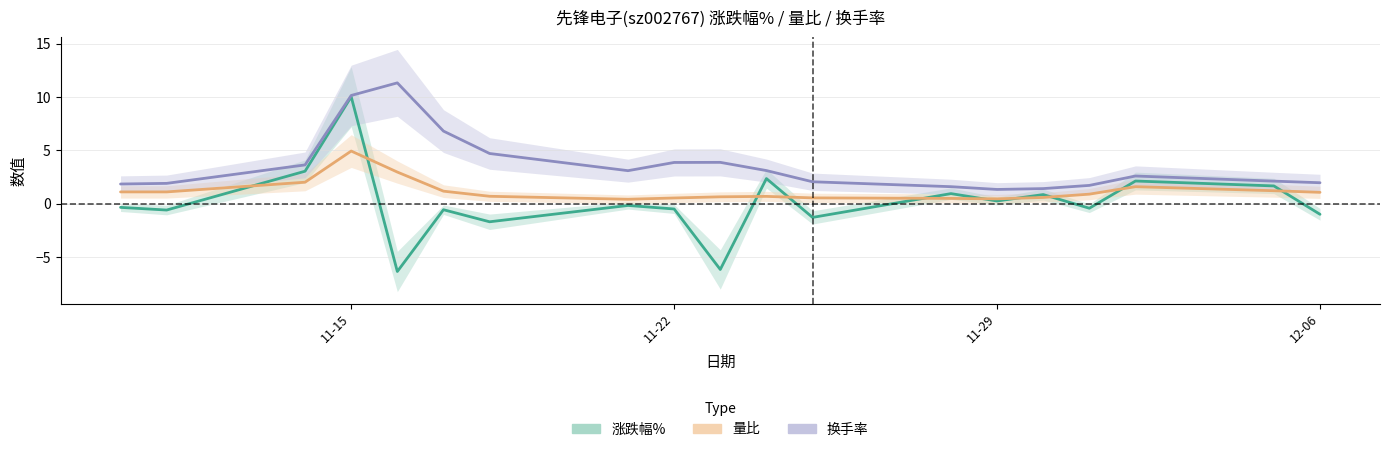

In 换手率, how many points are higher than both neighbors (excluding endpoints)?

3